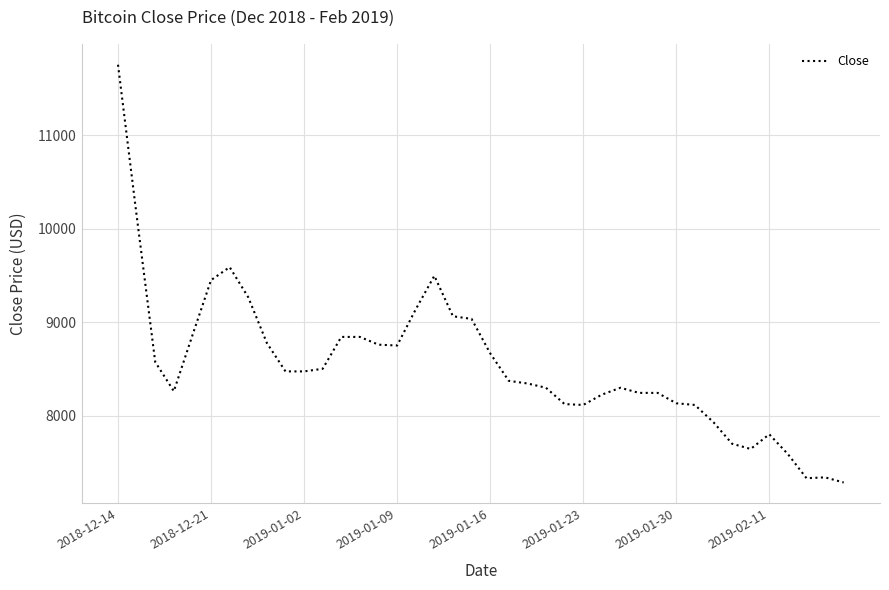

What is the minimum value shown in the chart?

7283